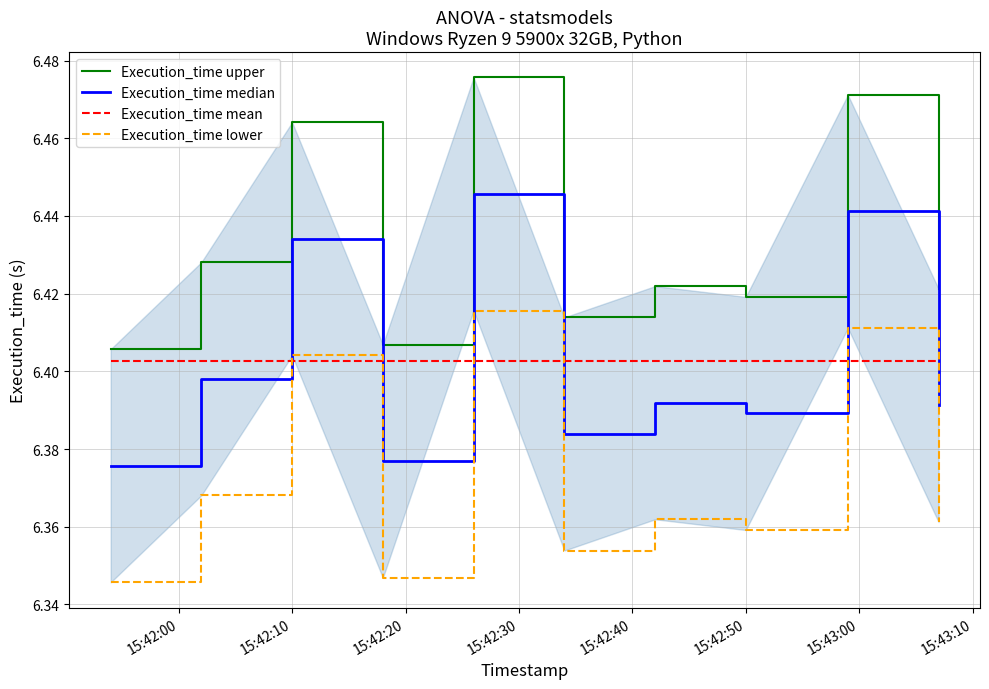

What position from the left is 15:42:10?

2